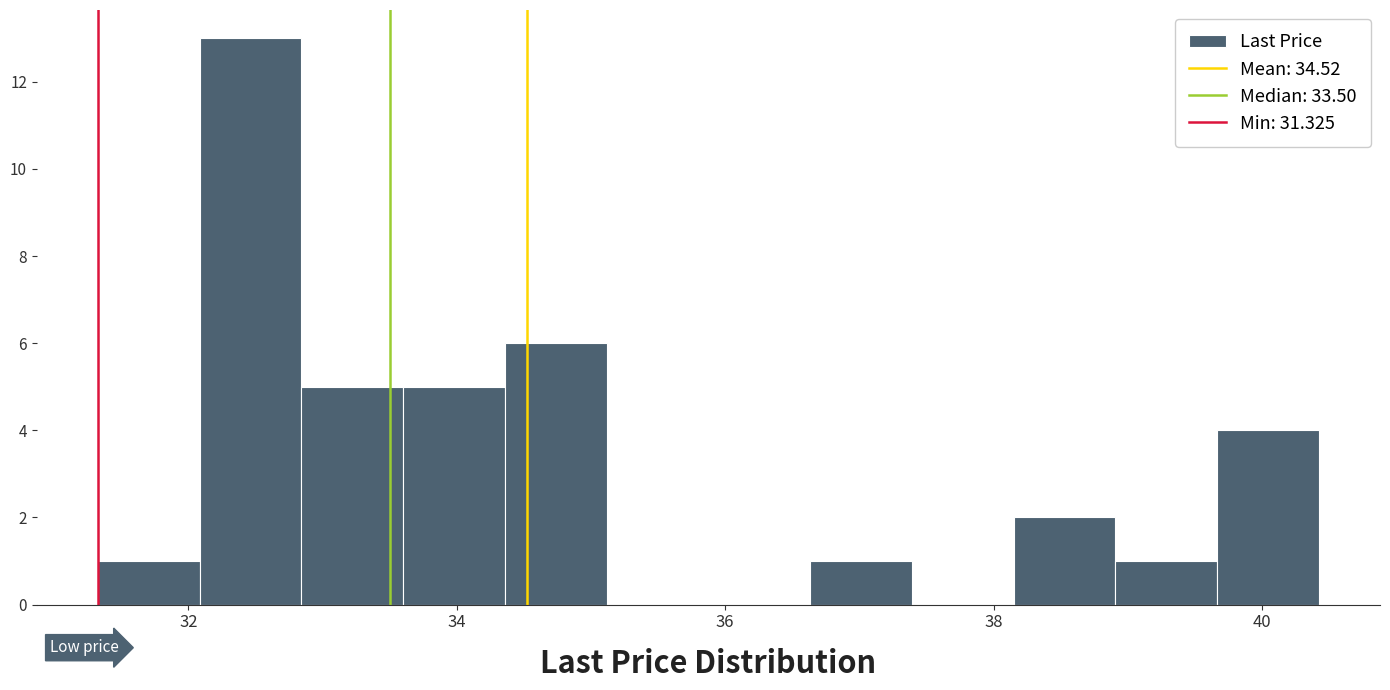

Around what value on the x-axis is the tallest bar? Give the approximate position of its centre, as read against the axis.

32.4